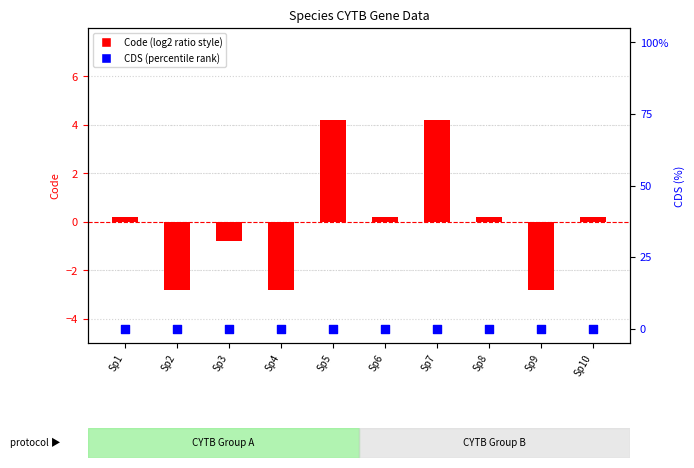

Which series contains the lowest Y value?

Code (centered)